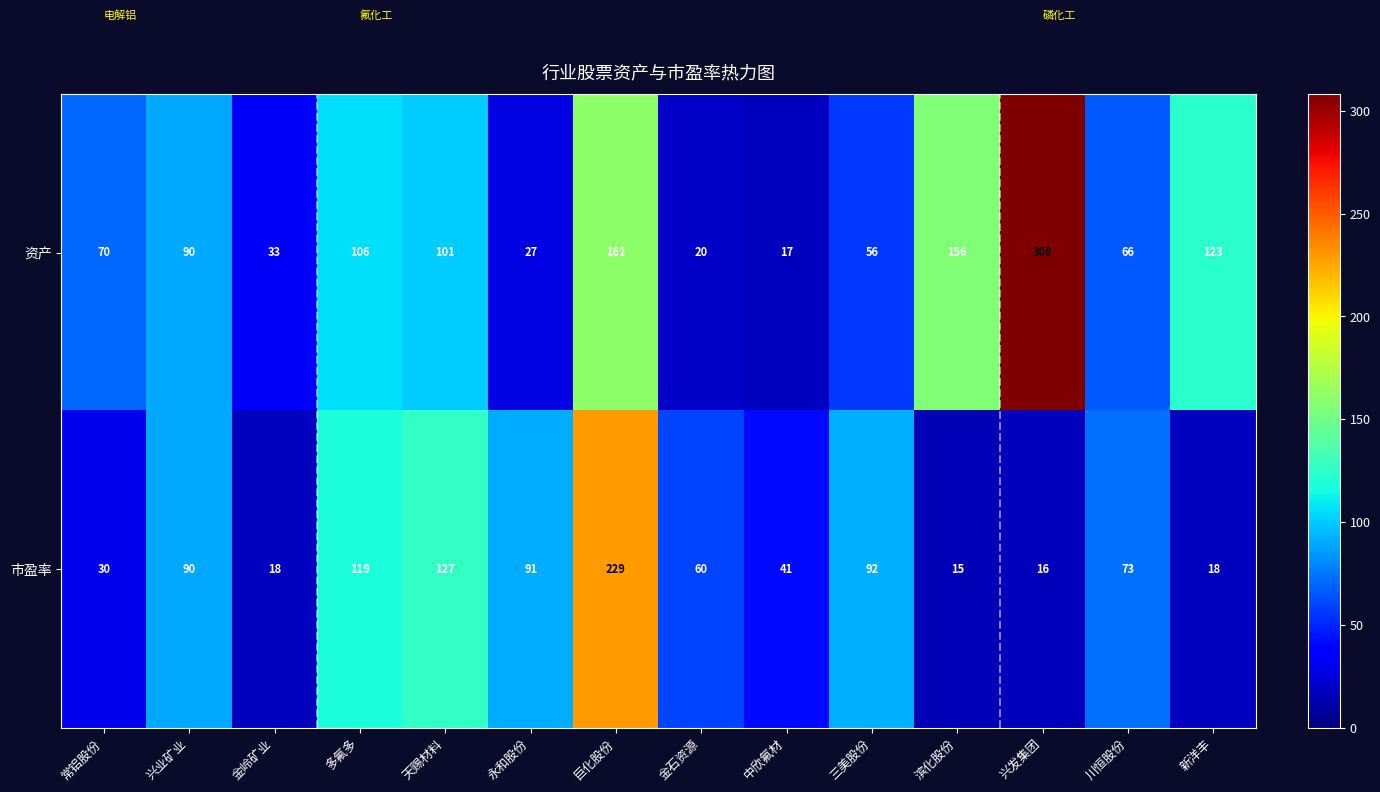

What is the difference between the maximum and minimum values in the 资产 series?

291